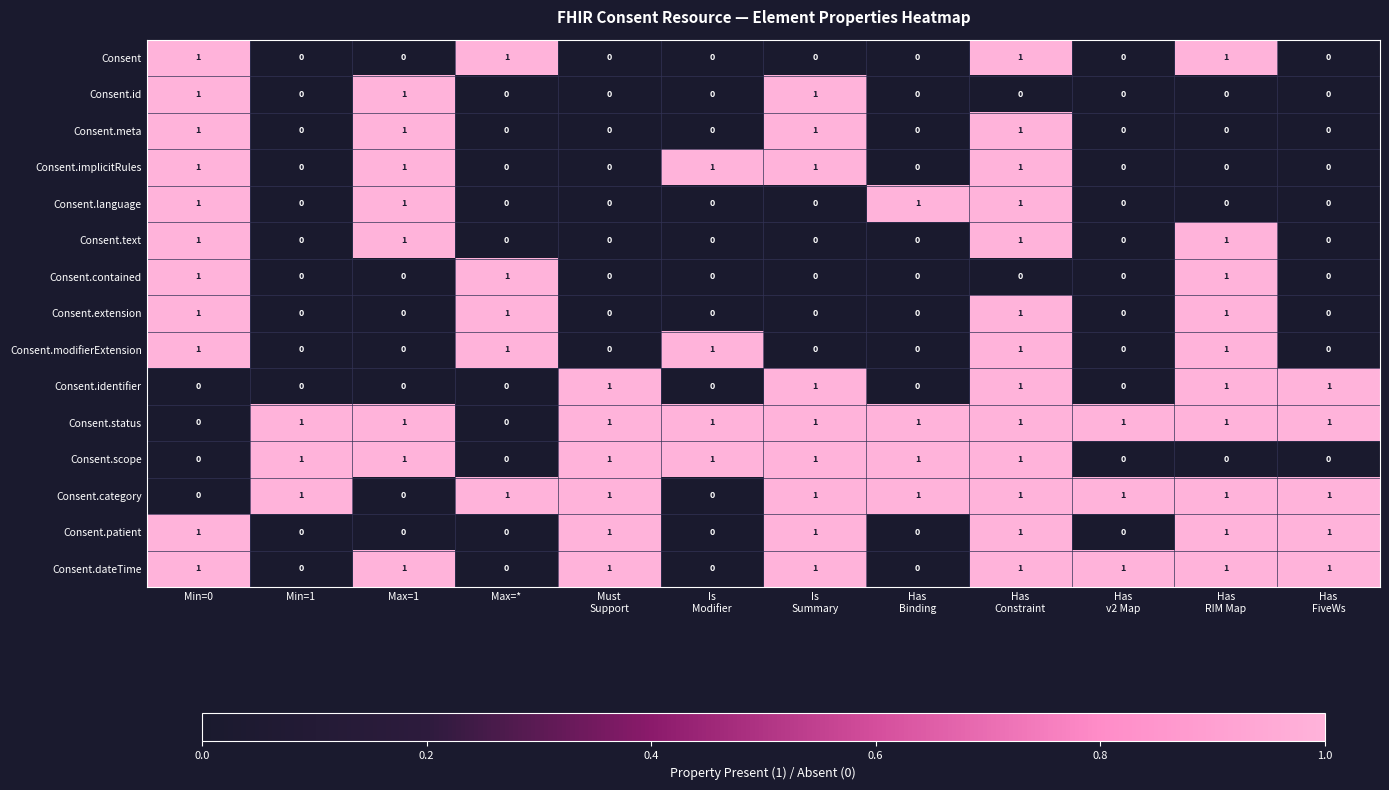

Count the Consent.modifierExtension values in the range 0 to 1.

12